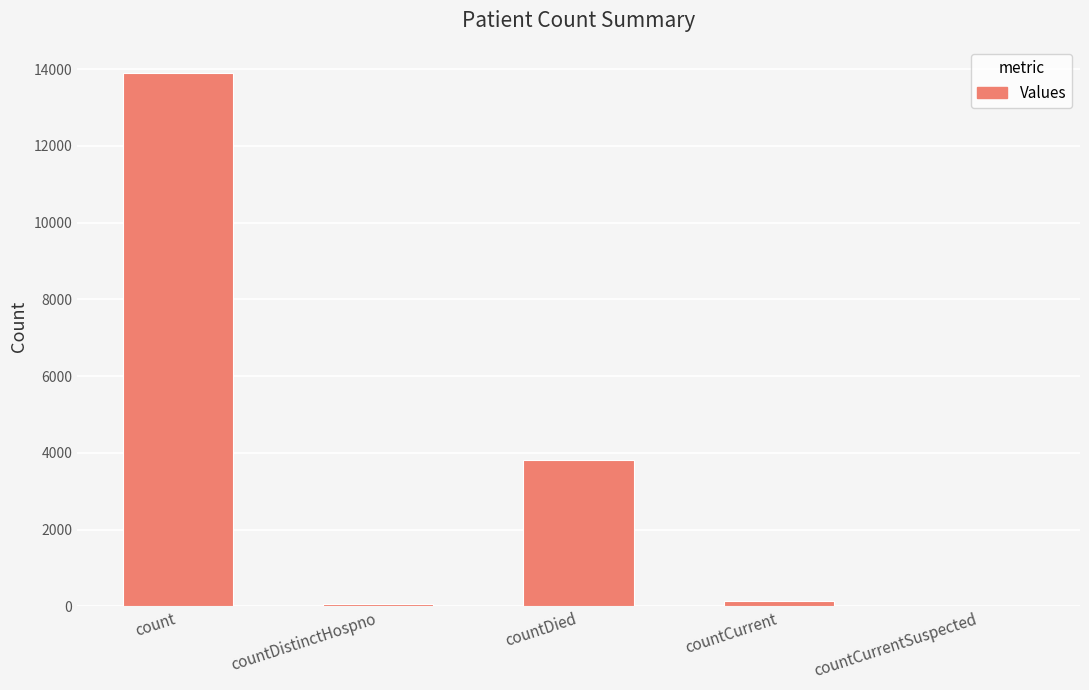

What is the change in value from count to countDied?

-10088